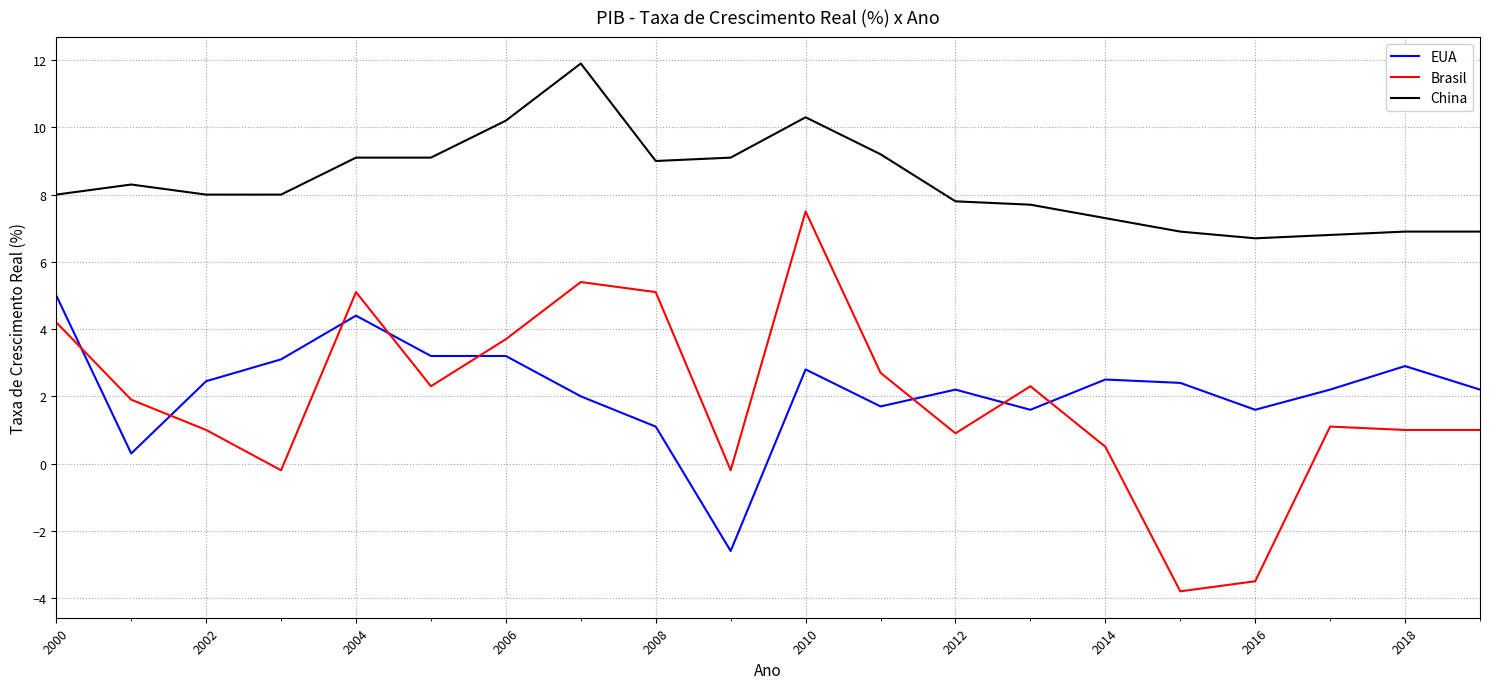

Which series has the largest range (max minus min)?

Brasil